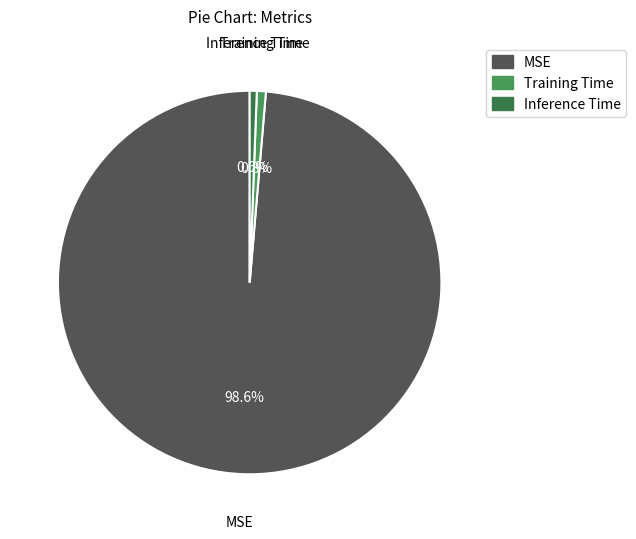

To the nearest percent, what is the difference between the largest and smallest slice percentages?

98%